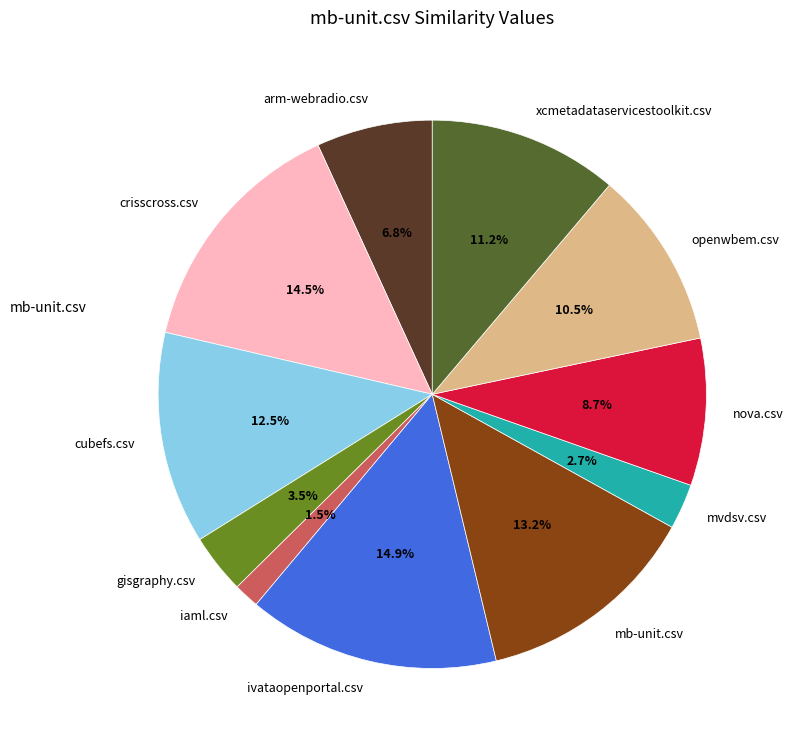

Which slice is the smallest?

iaml.csv